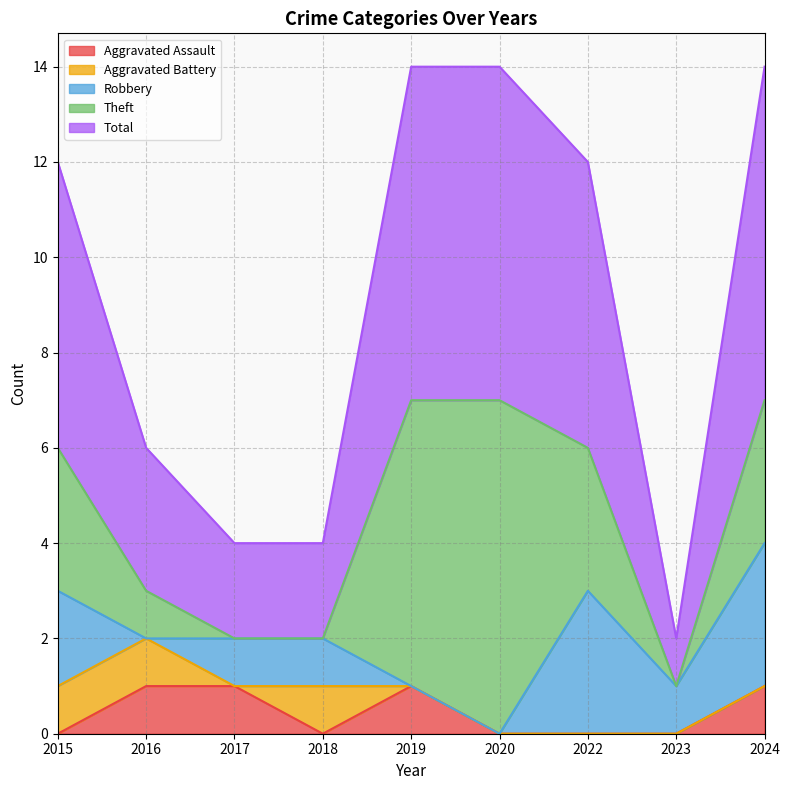

What are all the series names shown in the legend?

Aggravated Assault, Aggravated Battery, Robbery, Theft, Total